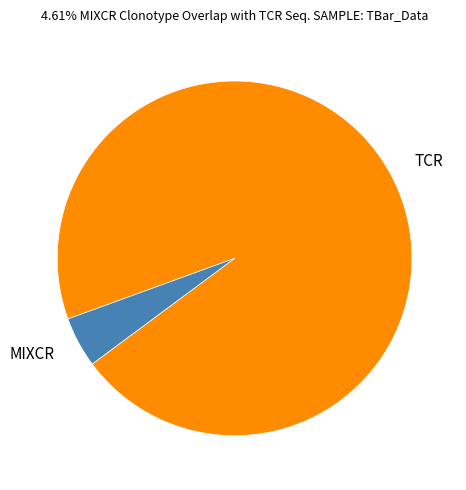

Which category has the smallest portion of the pie?

MIXCR